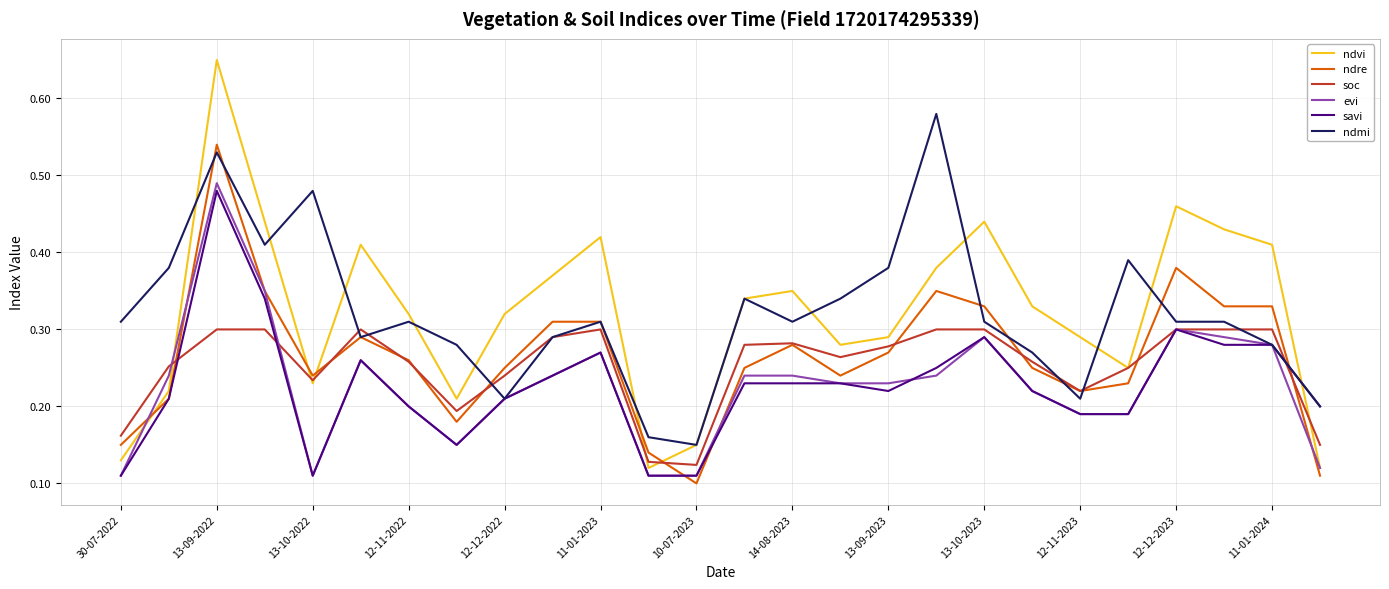

Which series has the widest spread of values?

ndvi